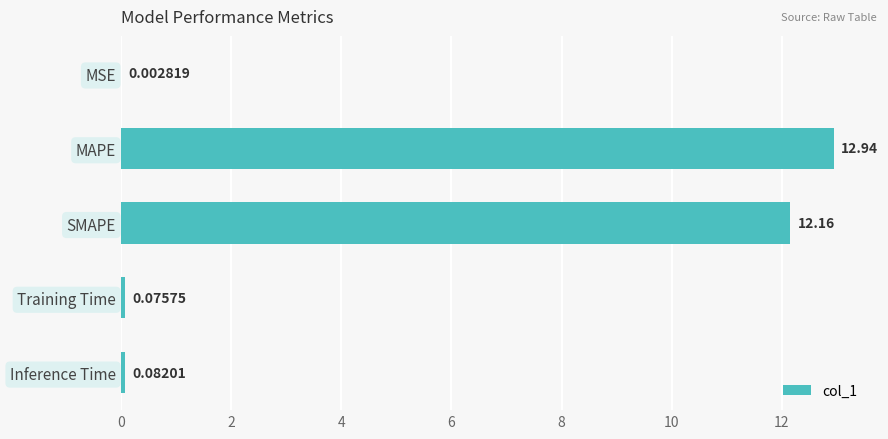

What is the change in value from SMAPE to Inference Time?

-12.1